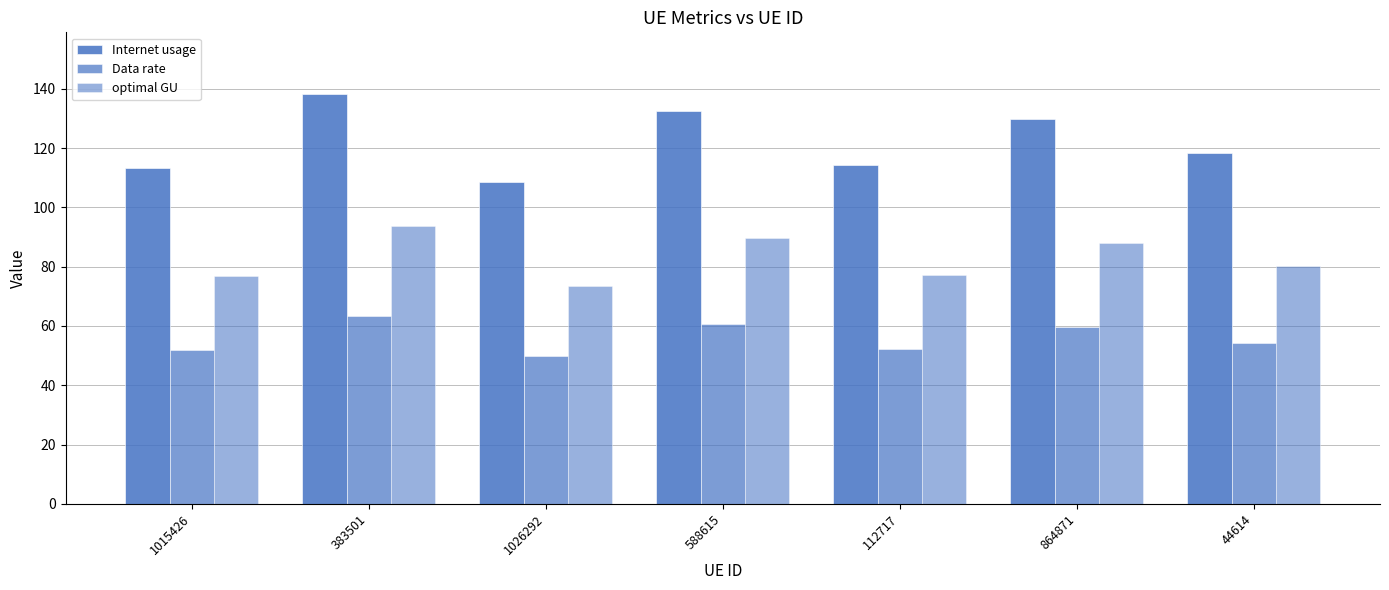

Does the chart contain any negative values?

No